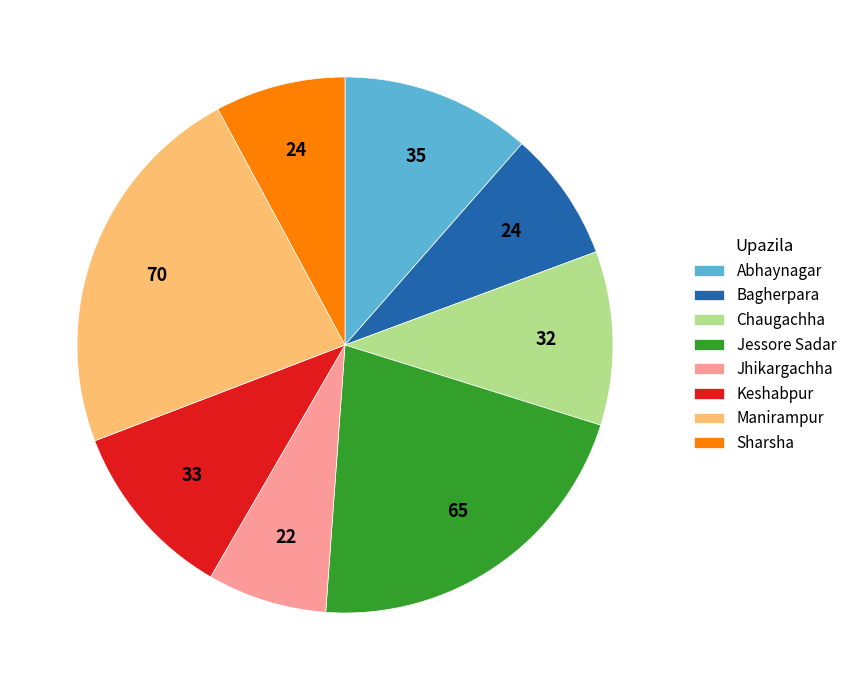

Is it true that Sharsha is 8% of the pie?

True